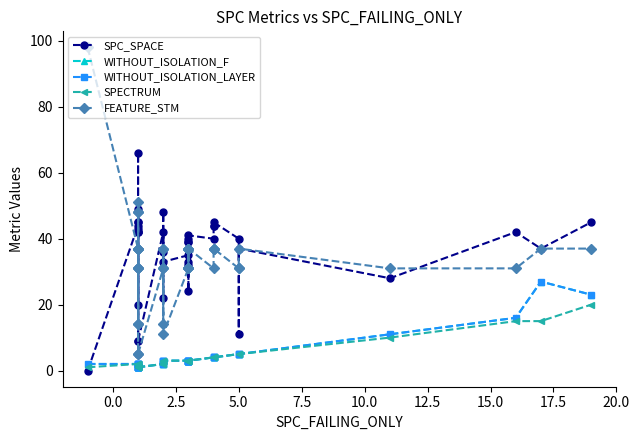

True or false: WITHOUT_ISOLATION_F has more than 2 interior local peaks.

False